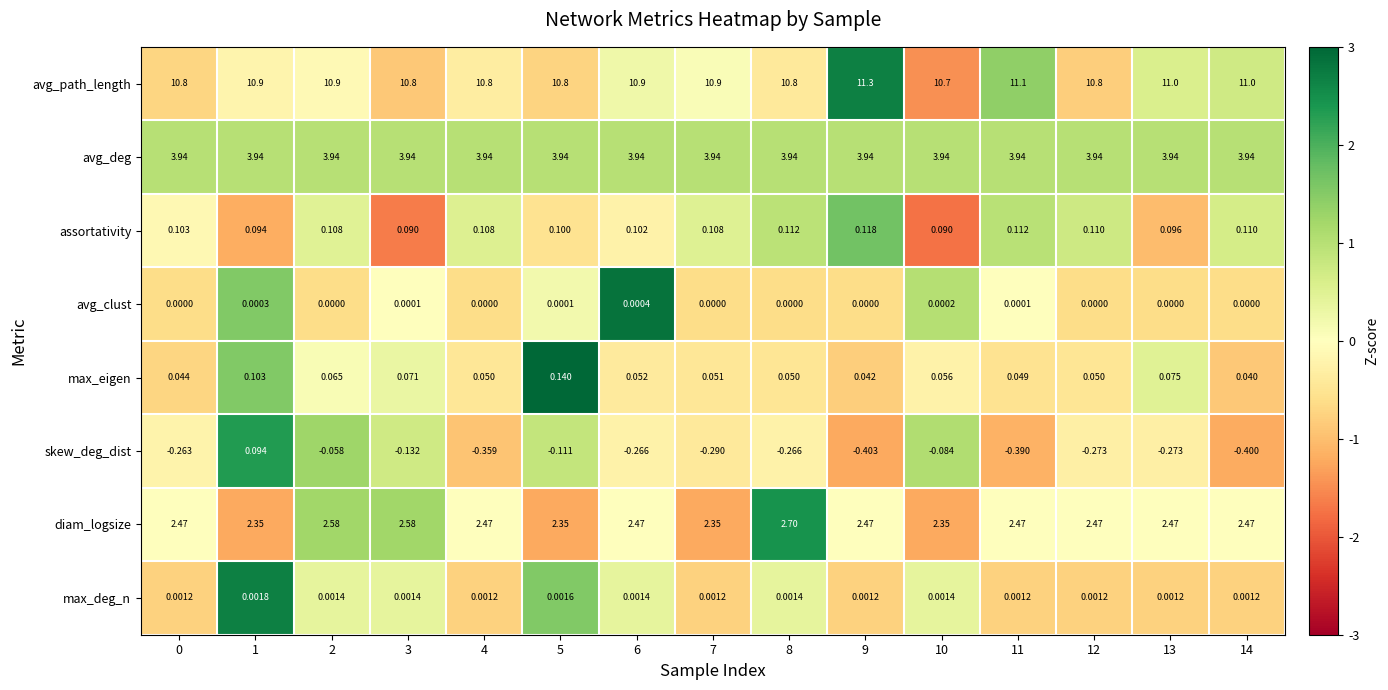

What is the maximum value shown in the chart?

11.3